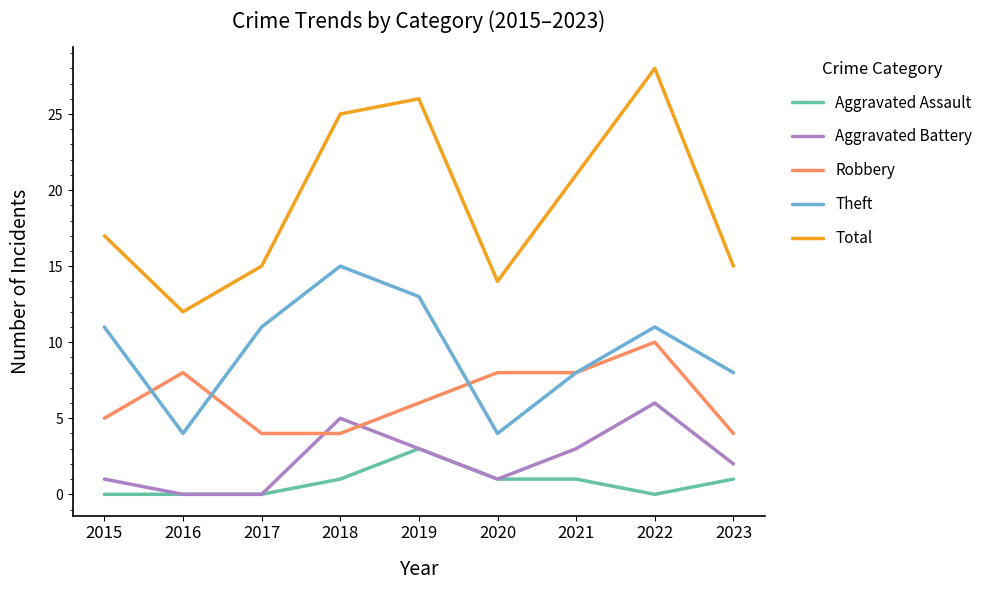

What is the approximate value of Robbery at 2020?

8